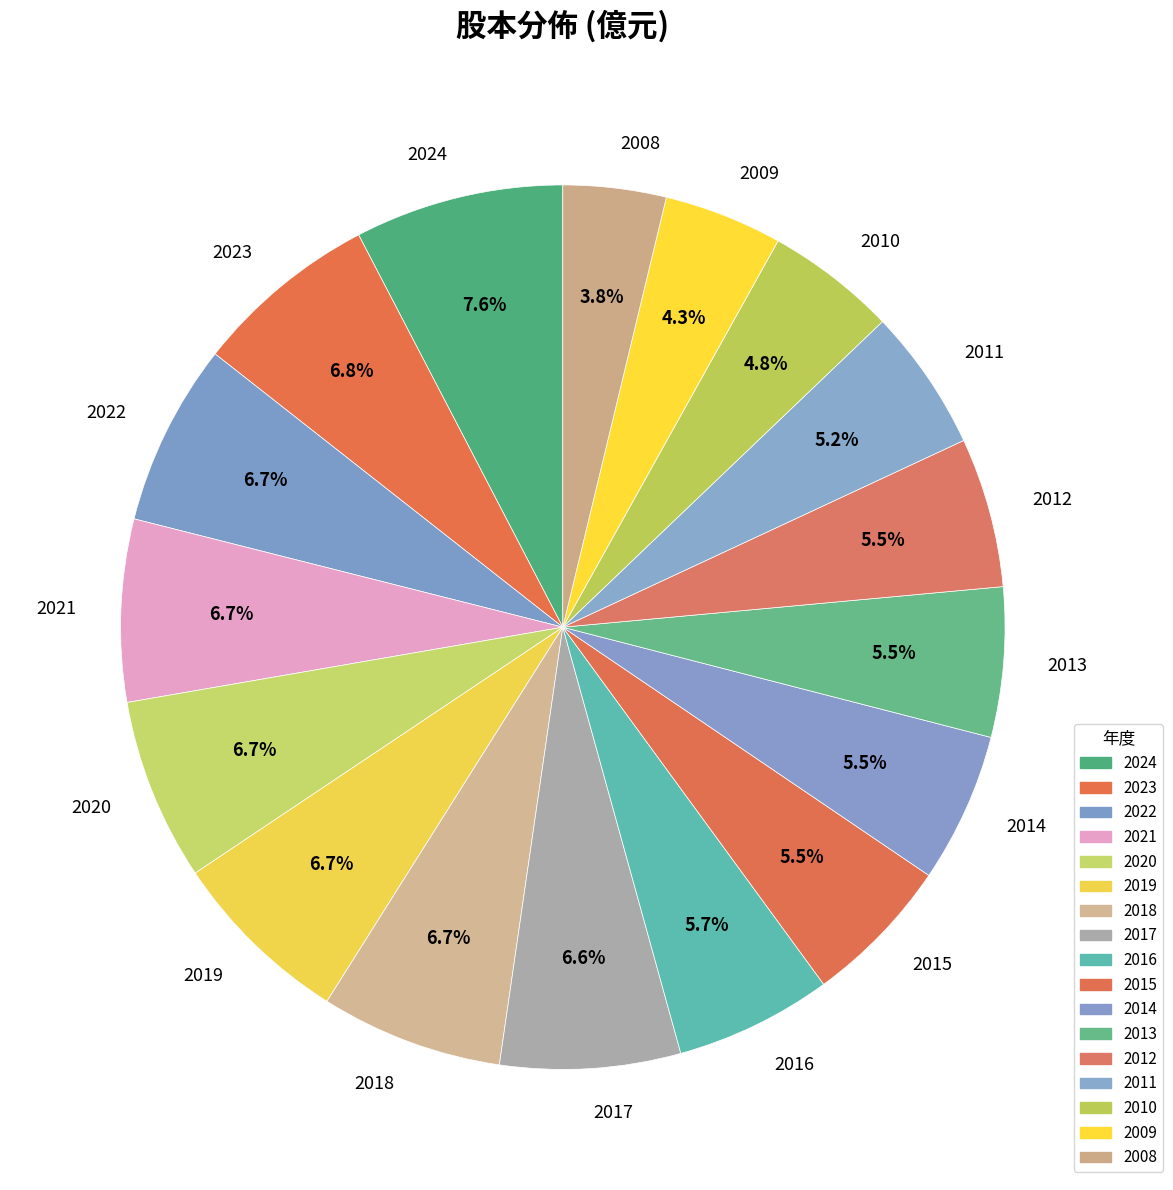

What is the ratio of the value at 2017 to the value at 2022?

1.0